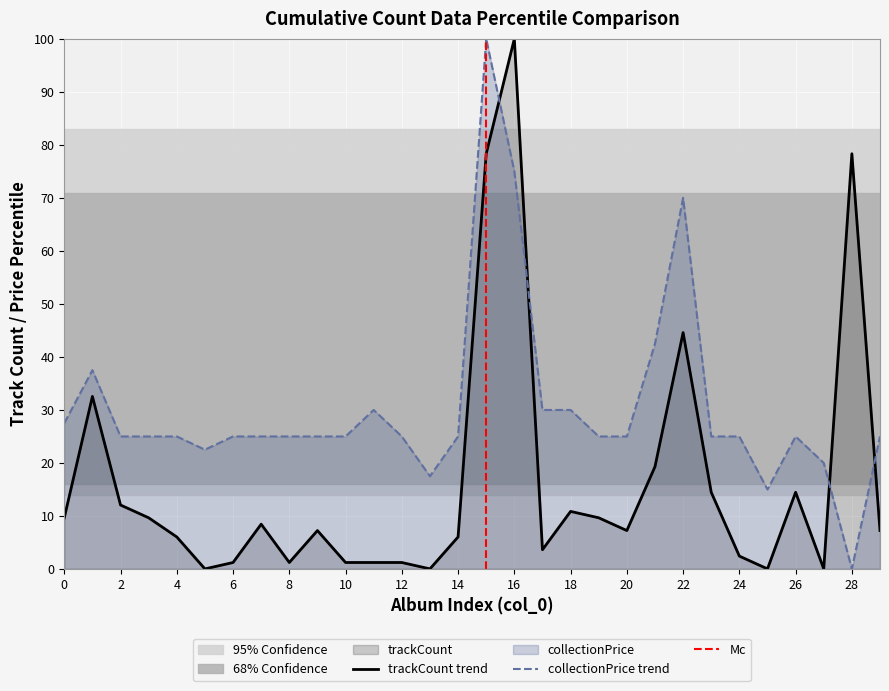

True or false: collectionPrice has more than 2 points higher than both neighbors.

True